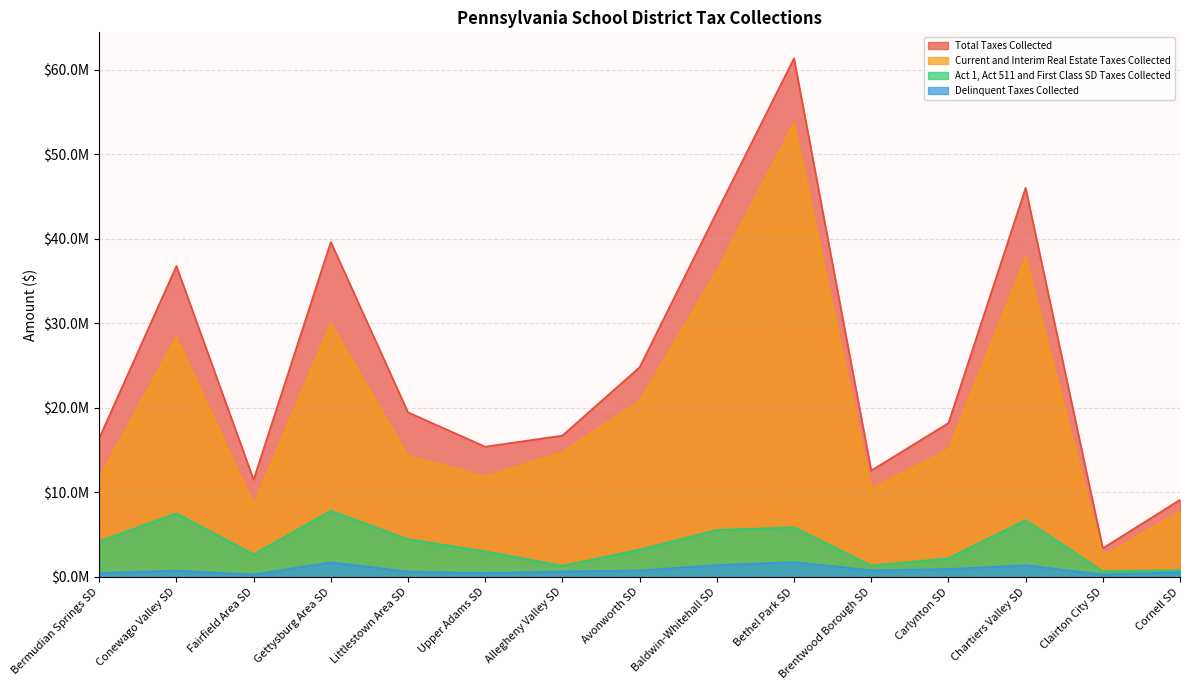

At how many categories does at least one series exceed 12390903?

12